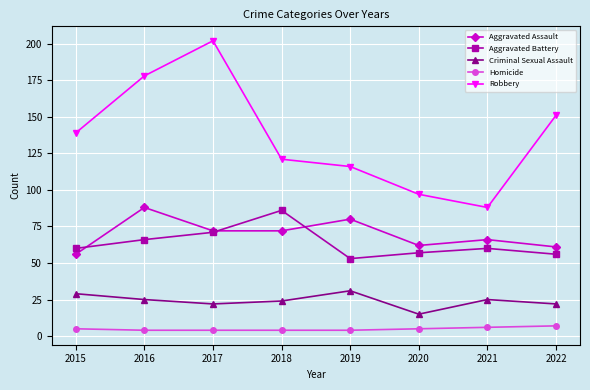

Is it true that Aggravated Assault equals 141 at 2019?

False